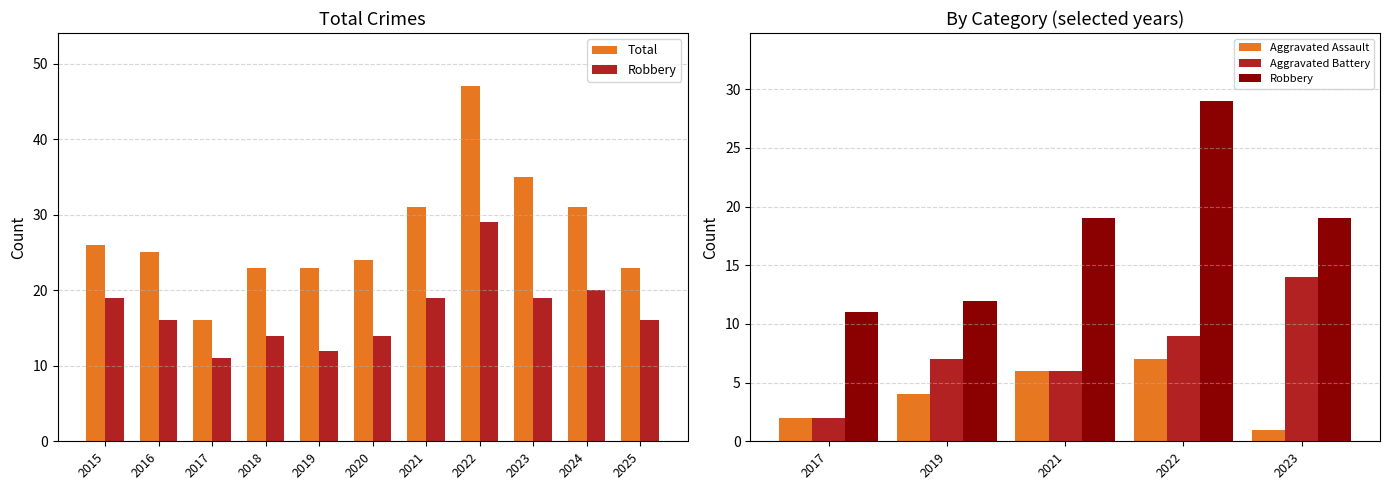

Which label corresponds to the smallest value in the chart?

2017